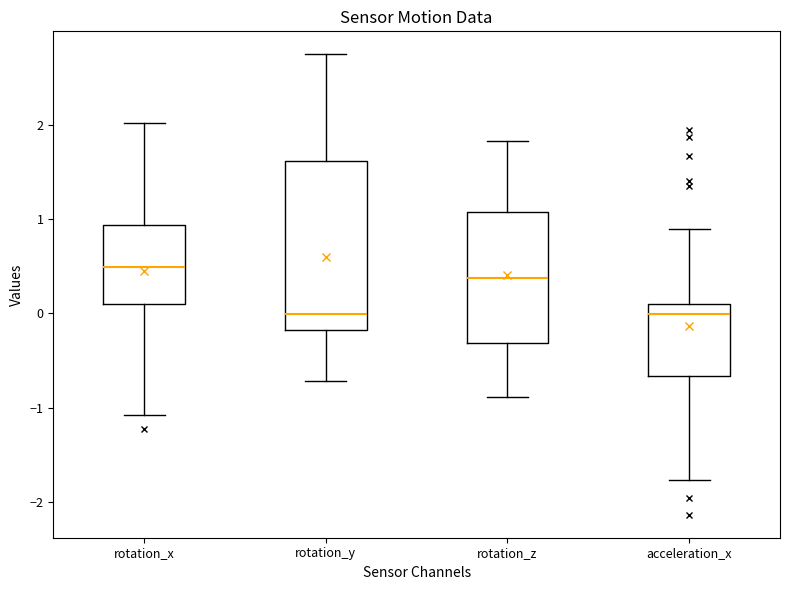

Where does the upper whisker of the box for rotation_z end on the y-axis? The values are not printed on the chart, so give them approximately, as read against the axis.

1.8